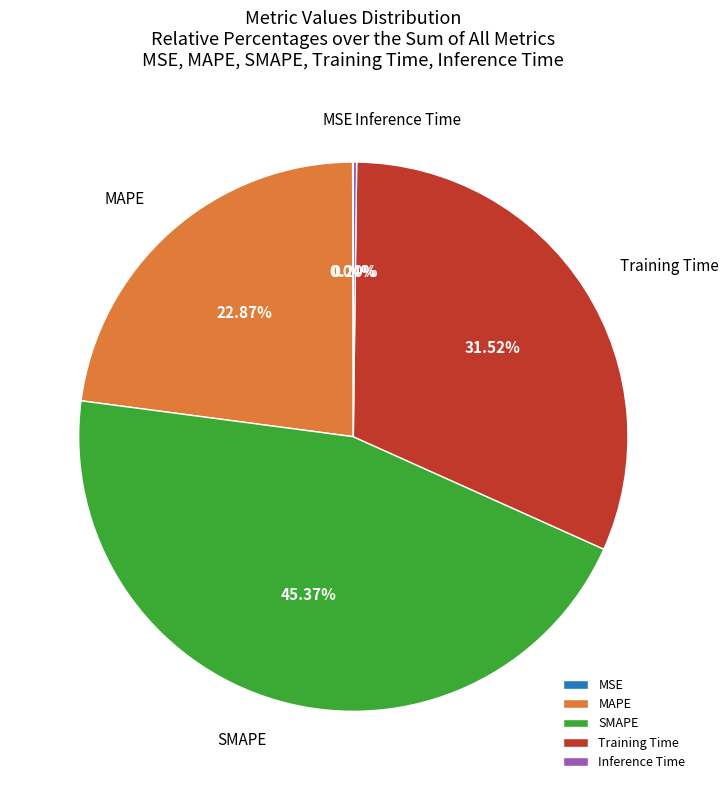

Combined, do Training Time and SMAPE account for over 50%?

Yes